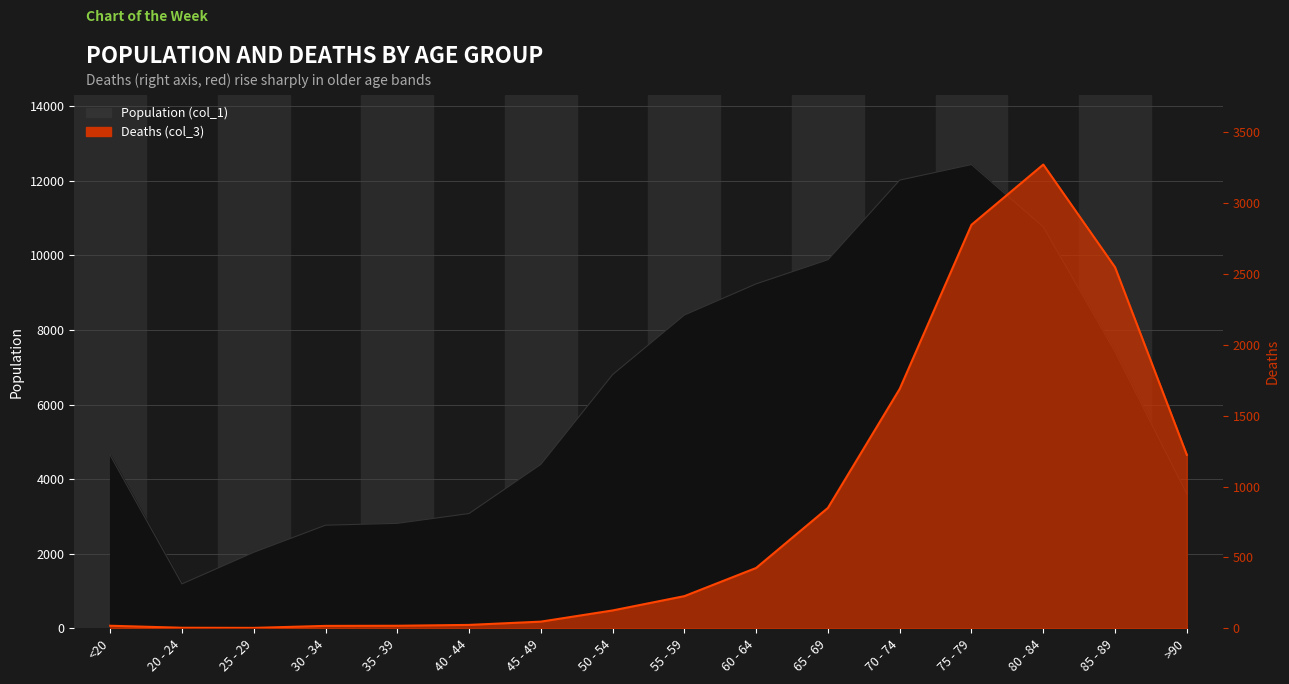

At which label is Population (col_1) closest to 6812?

50 - 54